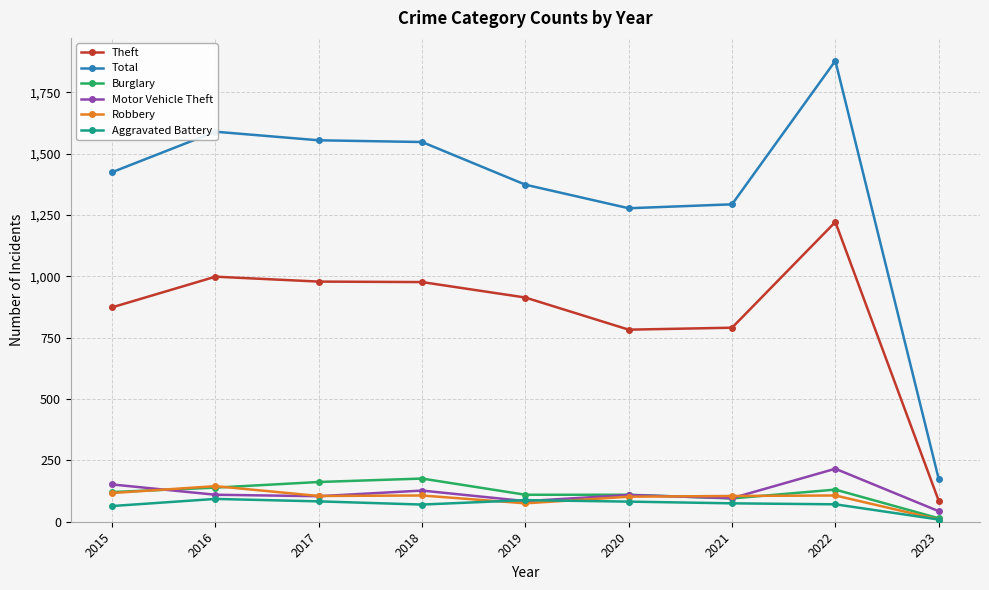

Count the number of categories in the chart.

9